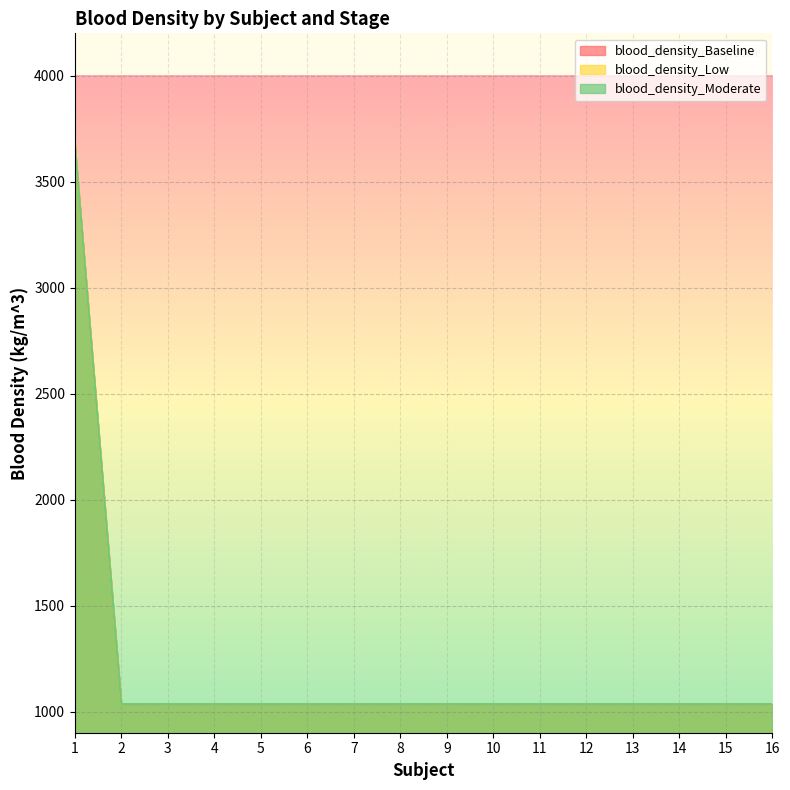

What is the sum of the blood_density_Moderate values at 16 and 10?

2070